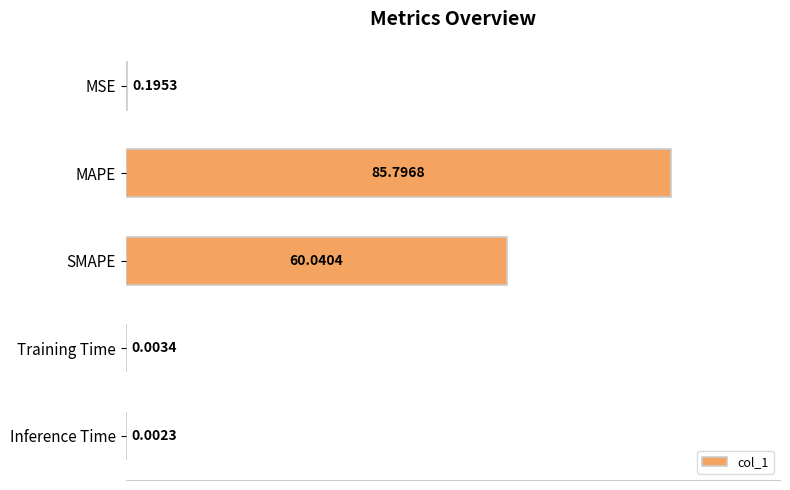

Which has a higher value, MSE or MAPE?

MAPE